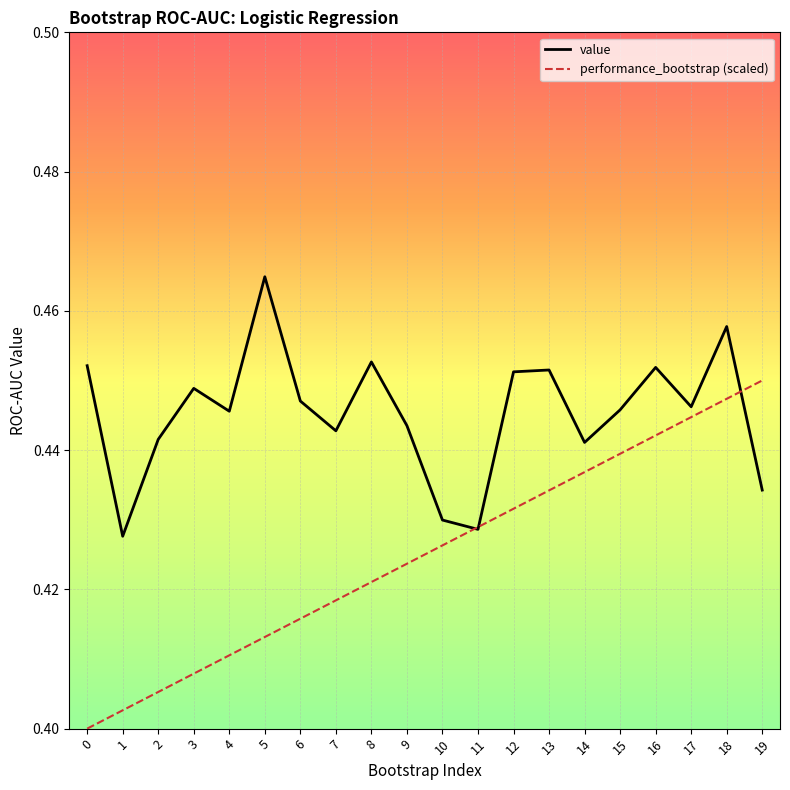

Which series changed the most between 8 and 19?

performance_bootstrap (scaled)